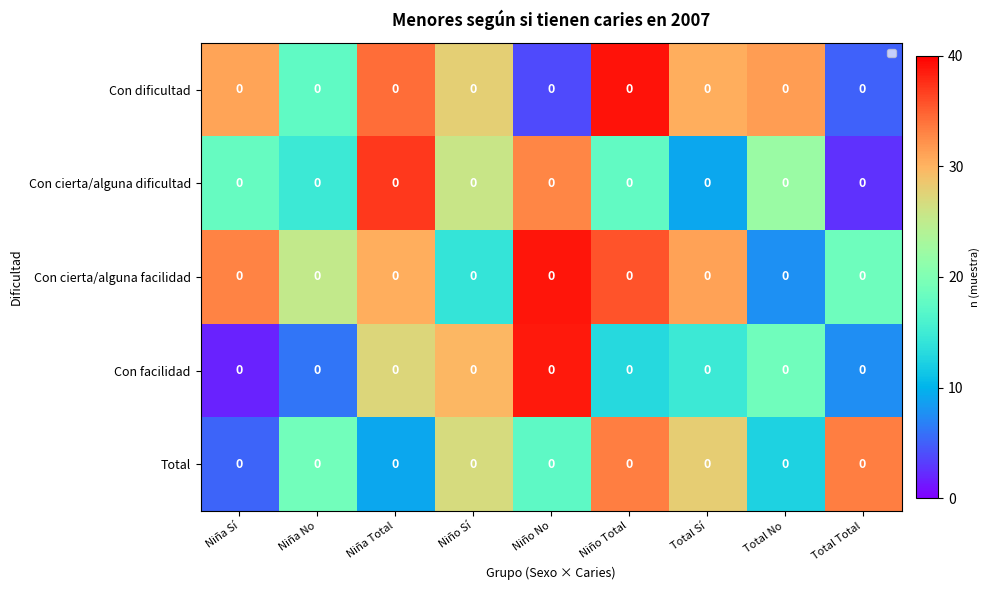

At which label is Con dificultad closest to 21?

Niña No